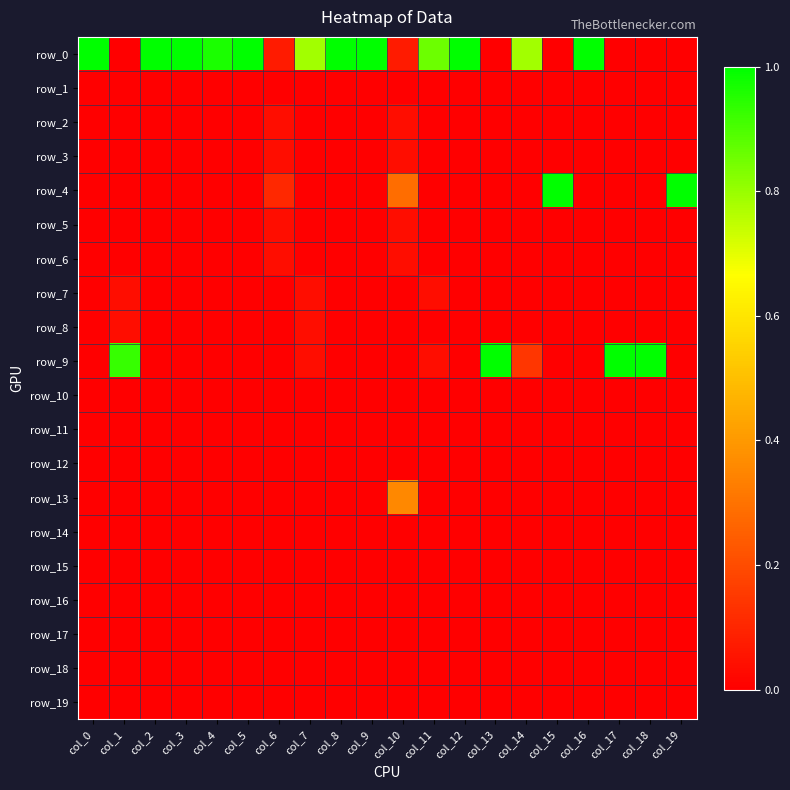

At which category is the sum across all series the highest?

col_0